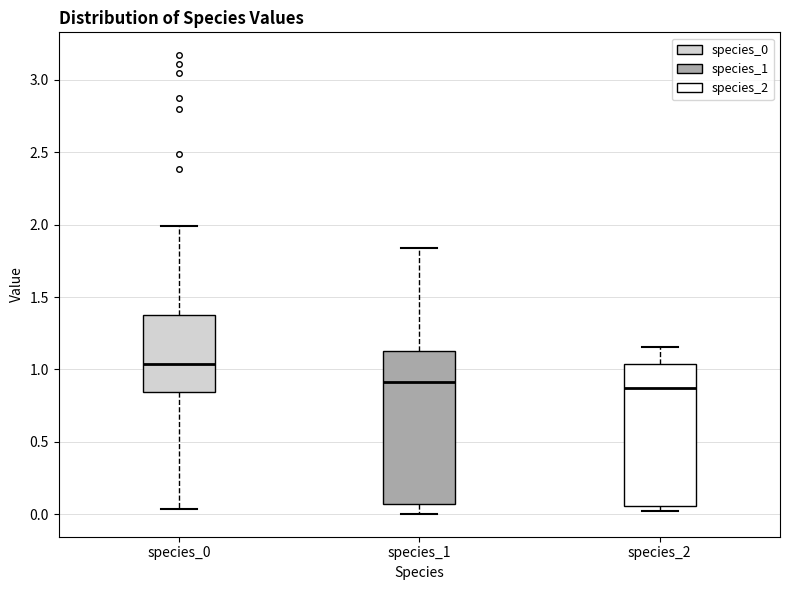

Comparing the boxes themselves (not the whiskers), which one is the tallest?

species_1